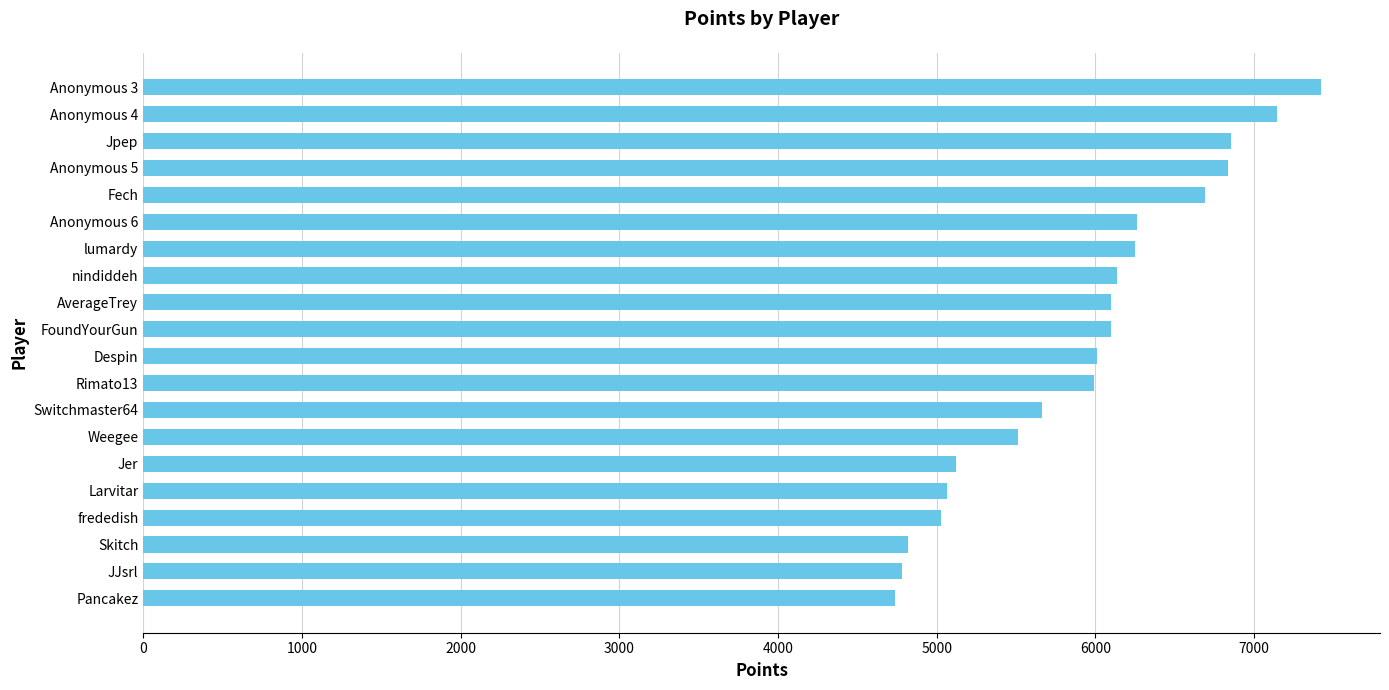

What is the ratio of the value at Skitch to the value at Despin?

0.8